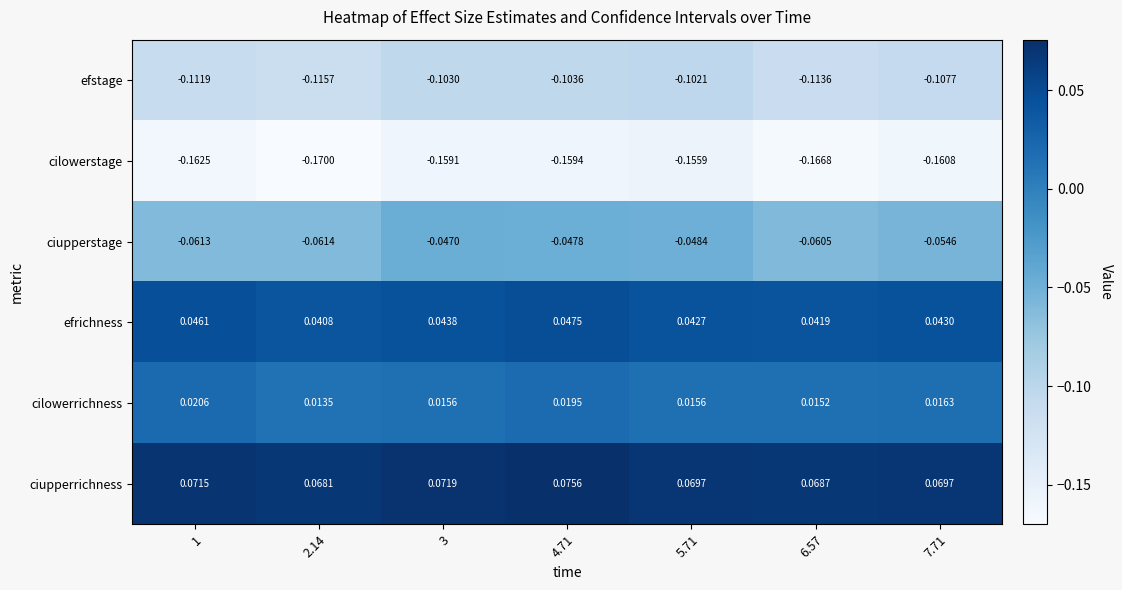

Rank the series by their maximum value, from lowest to highest.

cilowerstage, efstage, ciupperstage, cilowerrichness, efrichness, ciupperrichness